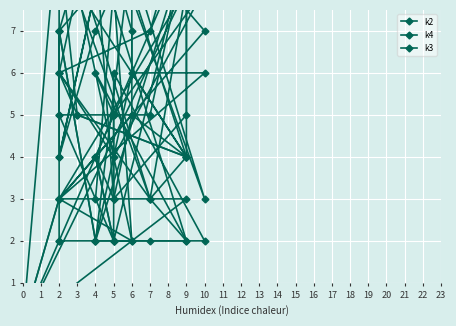

Which series has the widest spread of values?

k2